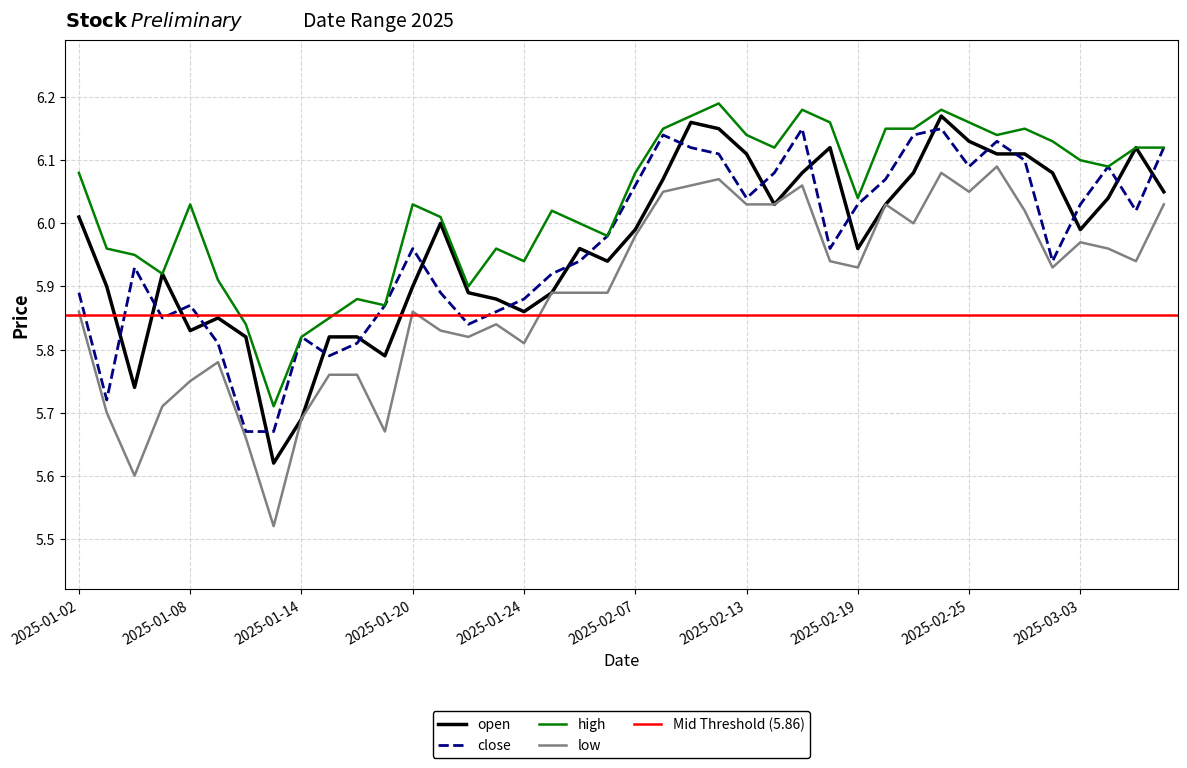

What is the total value across all series at 2025-02-11?

24.5